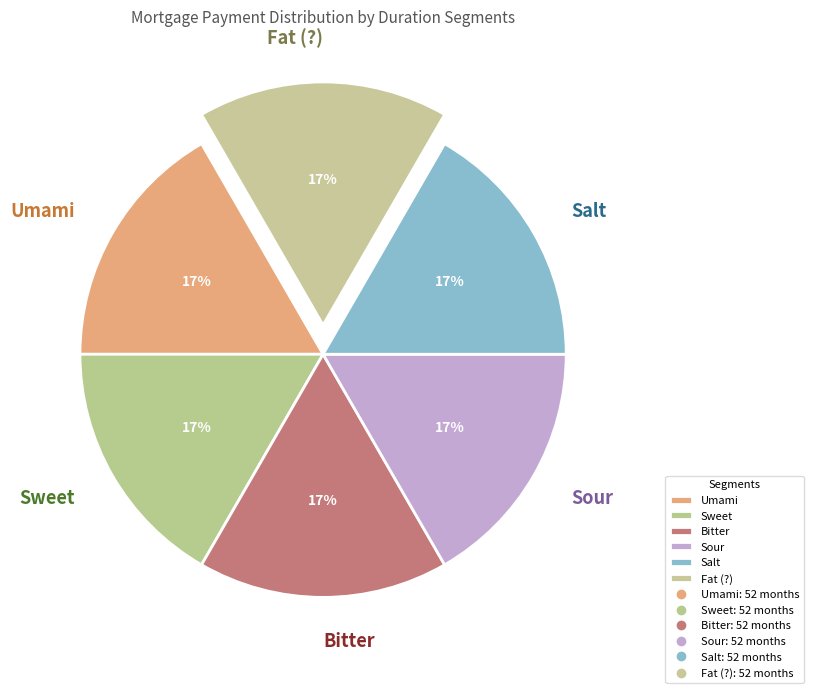

To the nearest percent, what portion does Umami represent?

17%